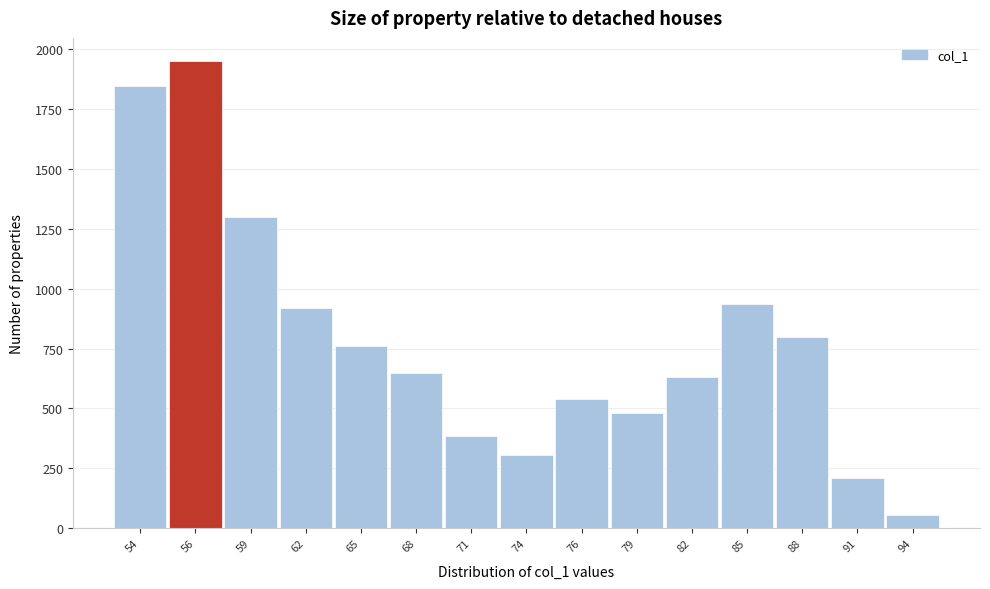

Reading left to right, what are all the values shown in this chart?

1845.3	1949.1	1298.1	917.9	760.1	646.3	383.8	304.3	538.9	481.3	630.1	935.0	800.2	209.2	56.0